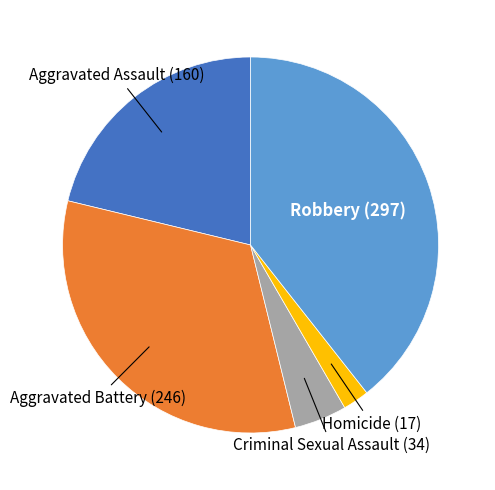

Is it true that Homicide is 2% of the pie?

True